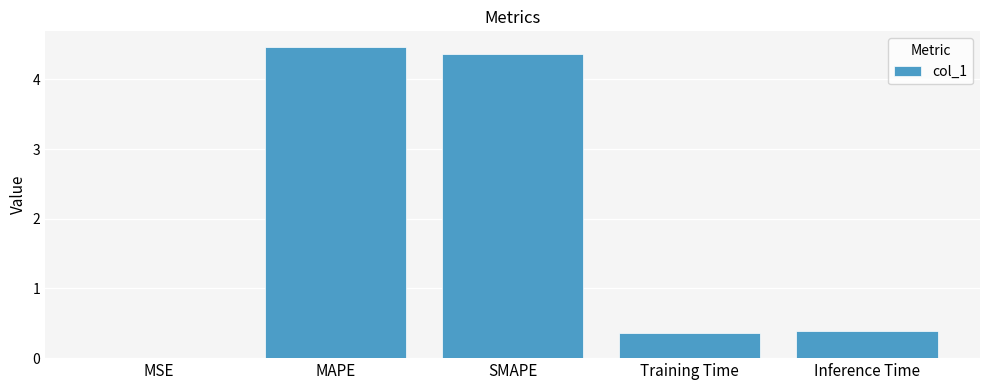

What is the sum of all values?

9.6